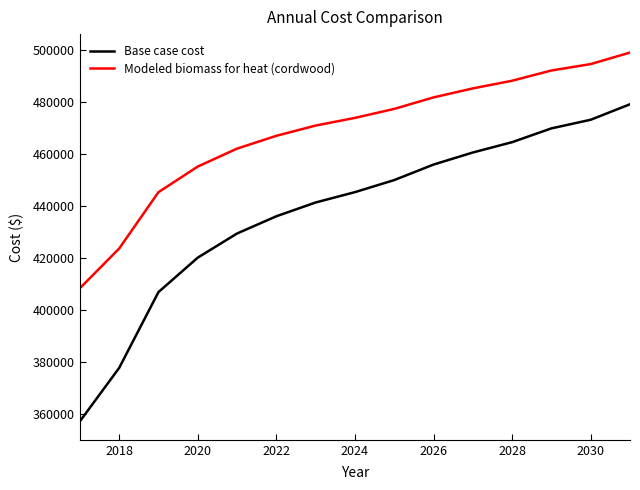

What is the difference between the maximum and minimum values in the Base case cost series?

121830.1